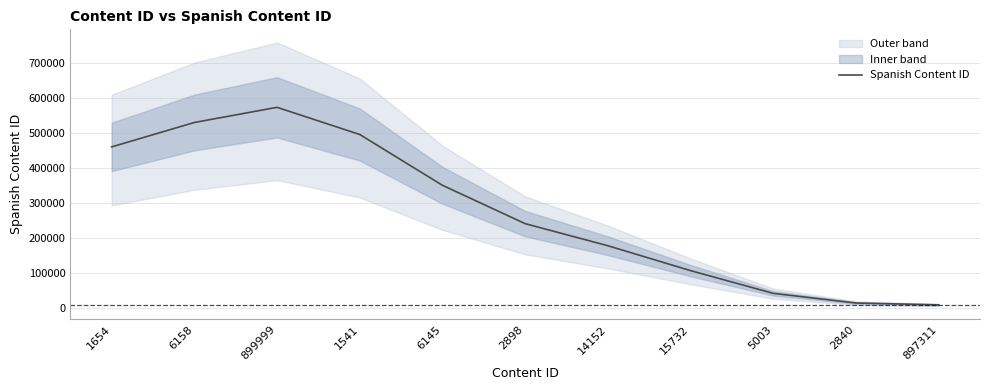

Is it true that the value at 15732 is 107533.2?

True